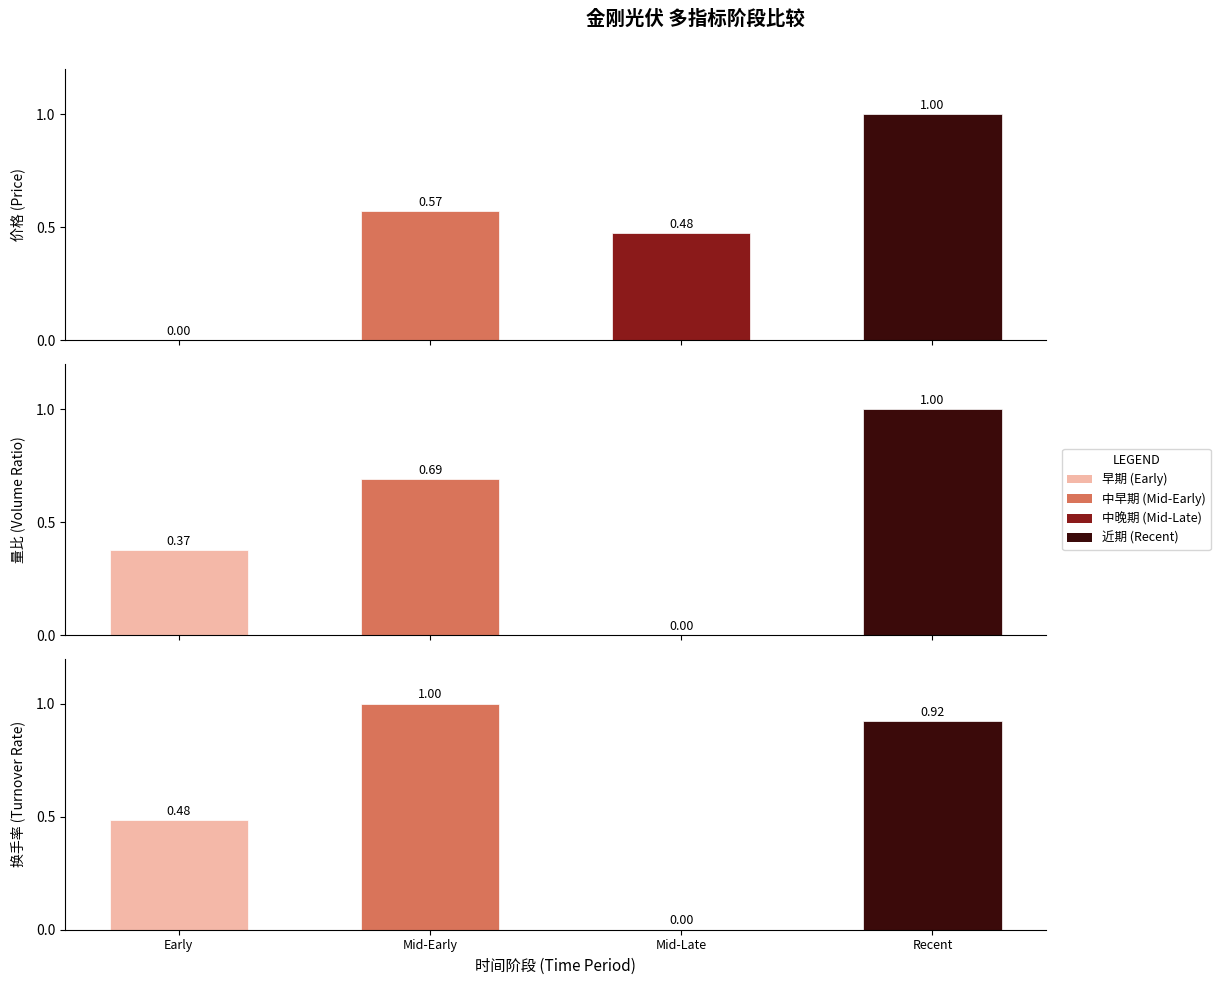

Are the bars horizontal?

No